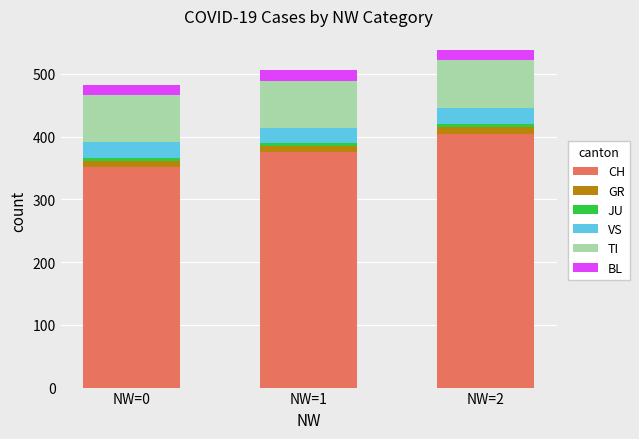

How many categories are shown in the chart?

3